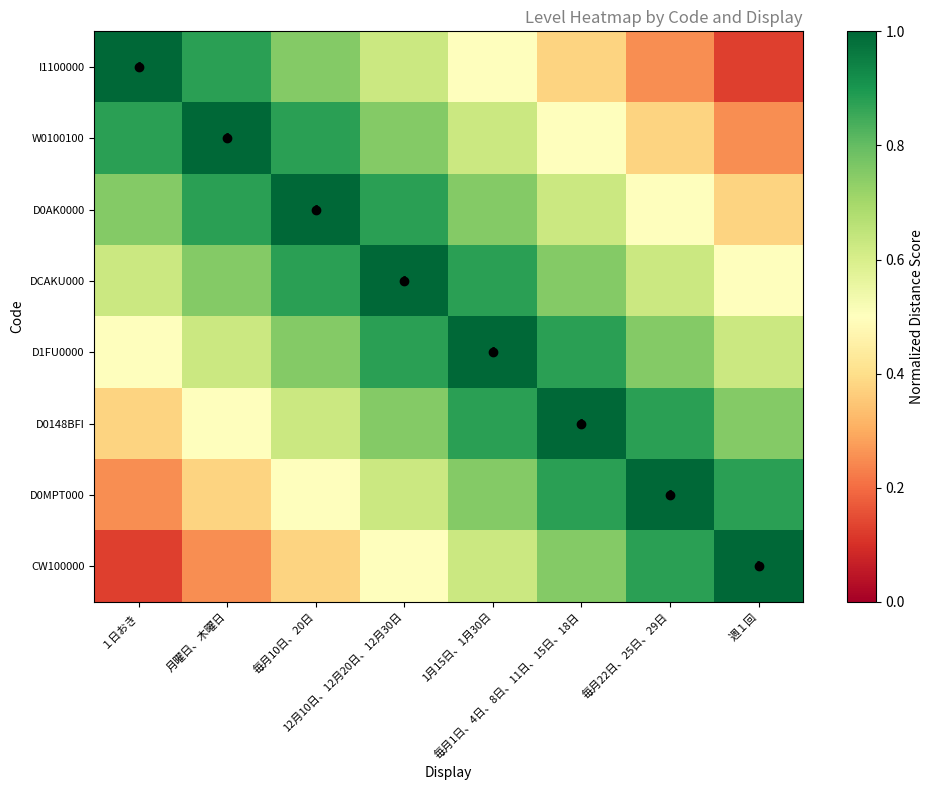

The value of CW100000 at 毎月1日、4日、8日、11日、15日、18日 is 0.8. True or false?

True